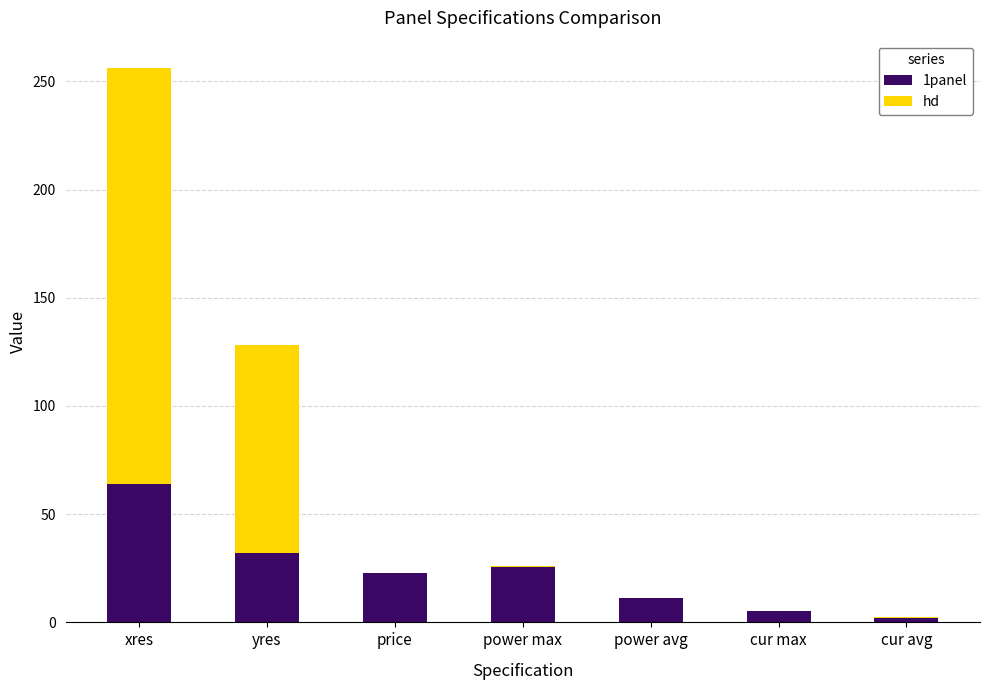

What is the total value across all series at xres?

256.0